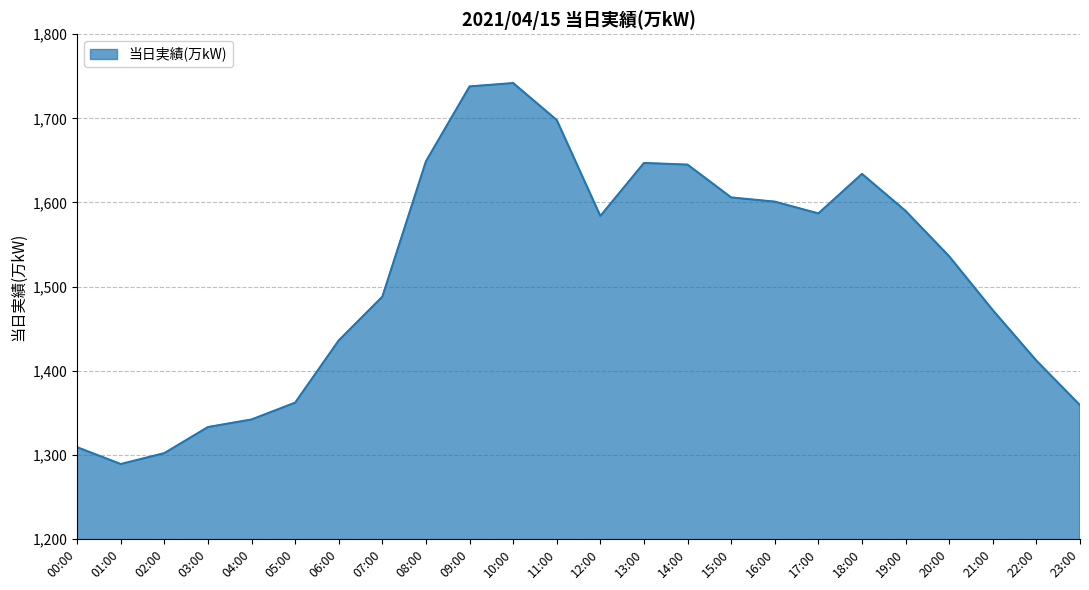

What is the greatest value displayed?

1742